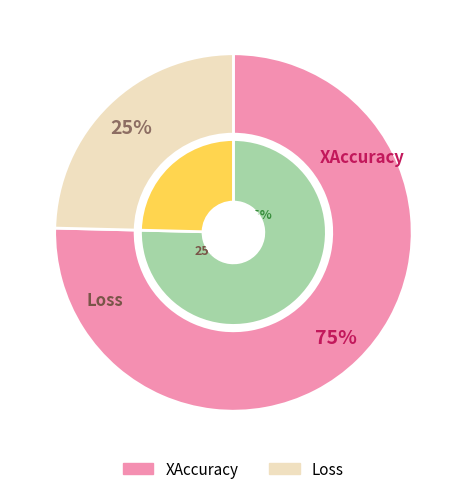

Rank the categories by value from highest to lowest.

XAccuracy, Loss